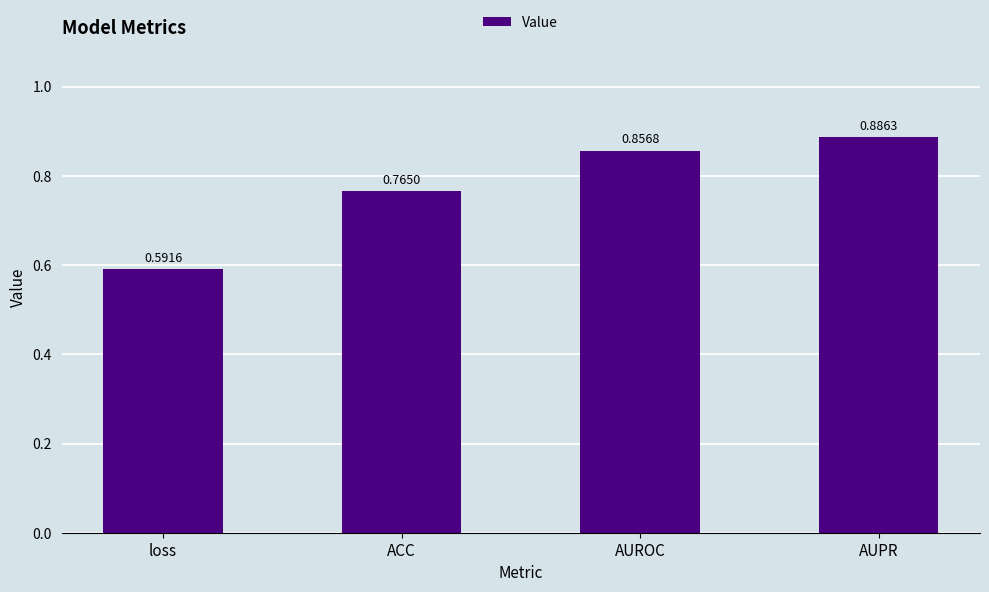

What is the difference between the values at loss and AUPR?

0.3